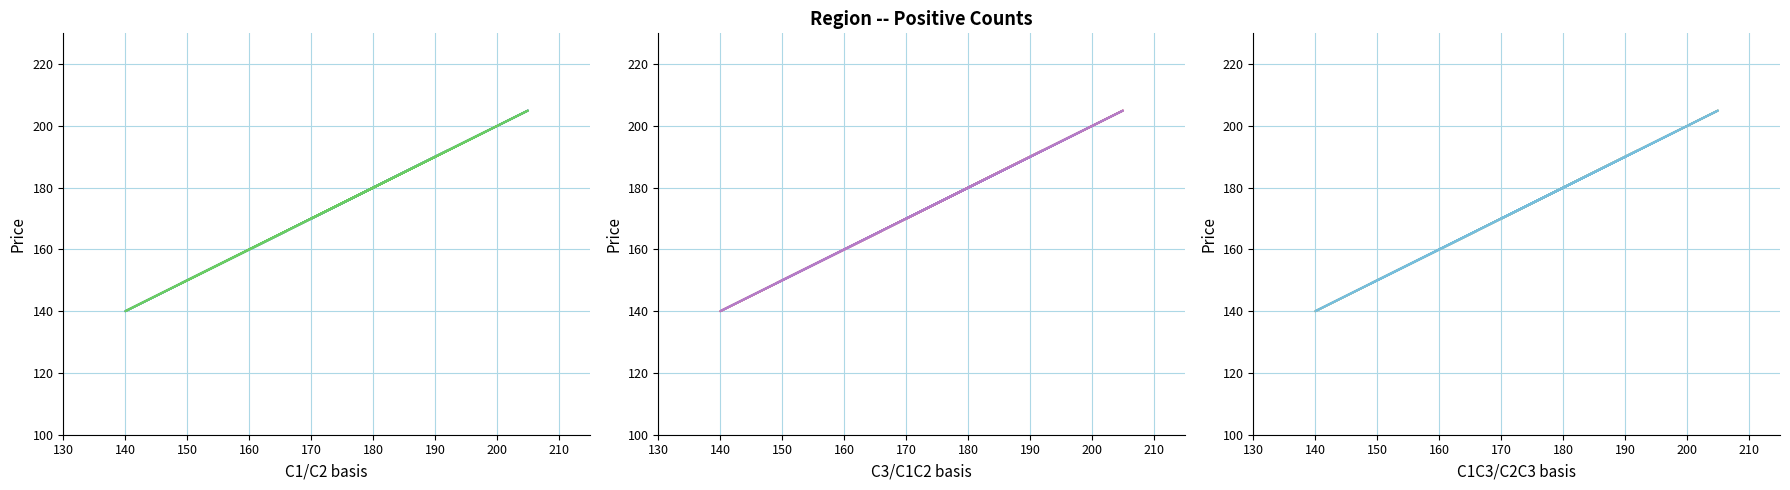

What is the value of the C3_Positive point at the 4th from the left?

149